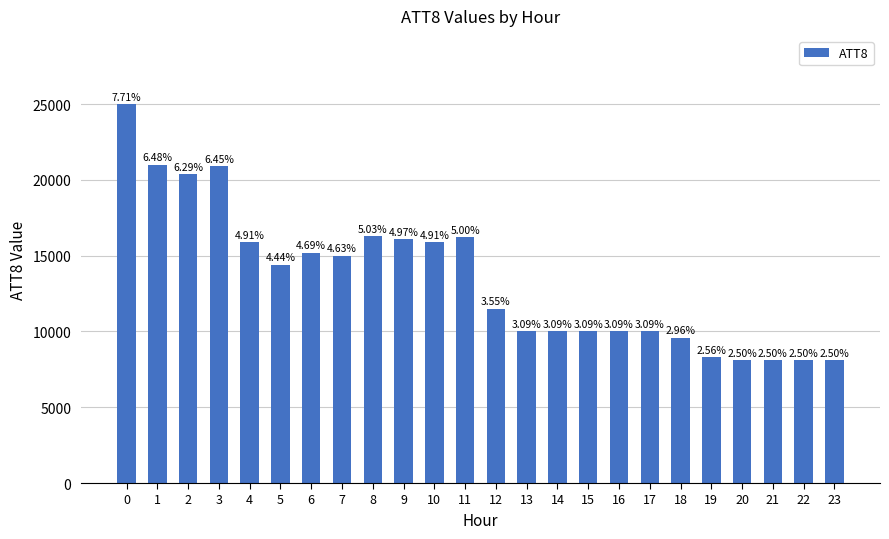

How many bars are there in total?

24